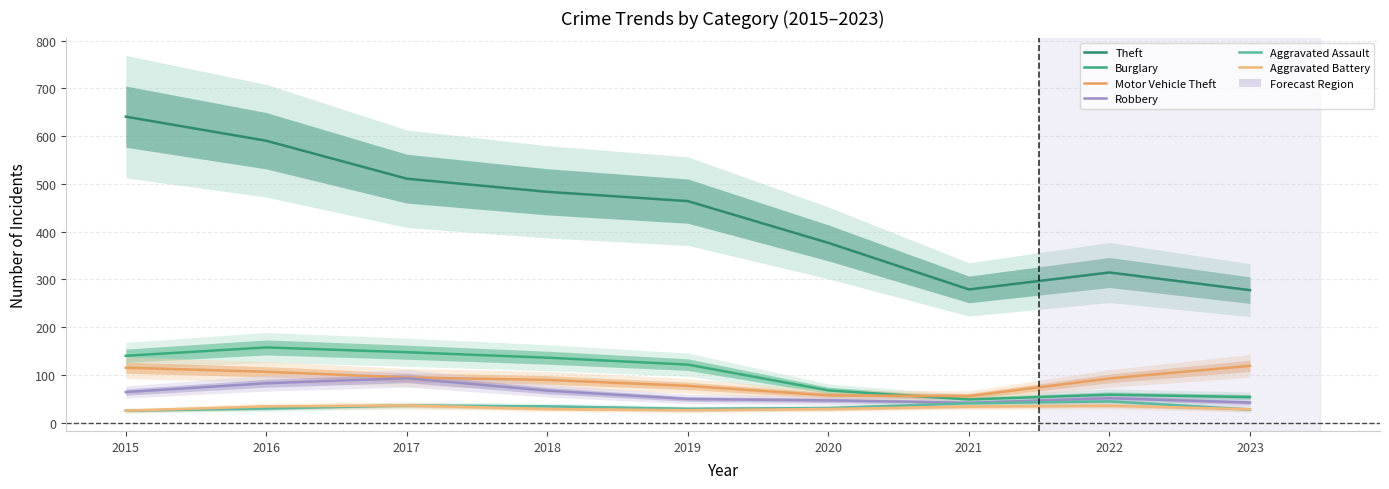

How many data points in Aggravated Battery are less than 28?

2